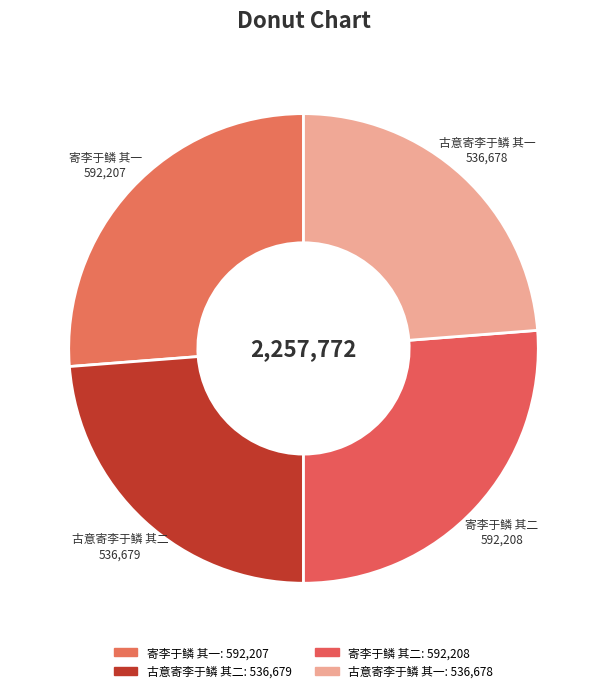

Does 寄李于鳞 其二 represent more than half of the total?

No